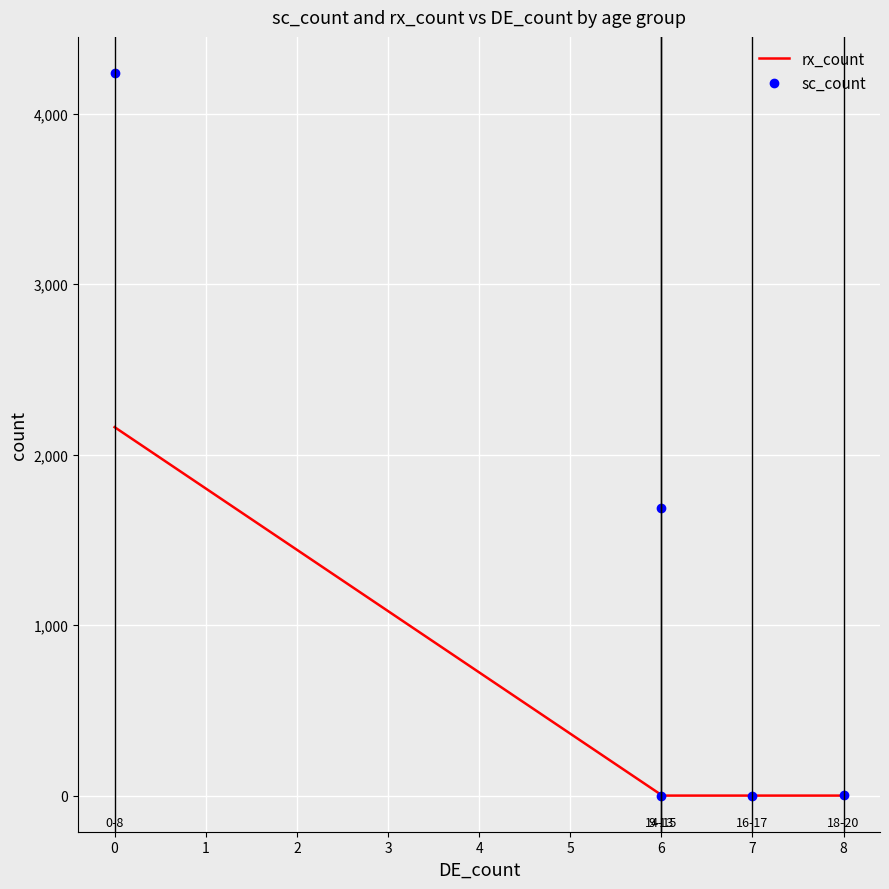

Rank the categories by sc_count value from highest to lowest.

−1, 0, 3, 1, 2